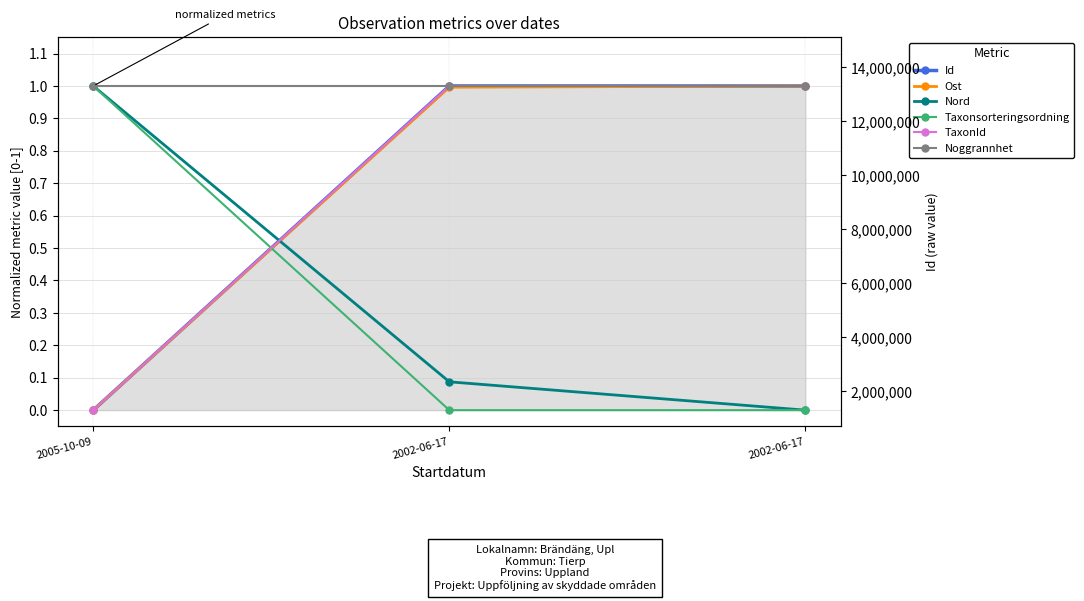

Between 2005-10-09 and 2002-06-17, which series saw the biggest shift?

Ost